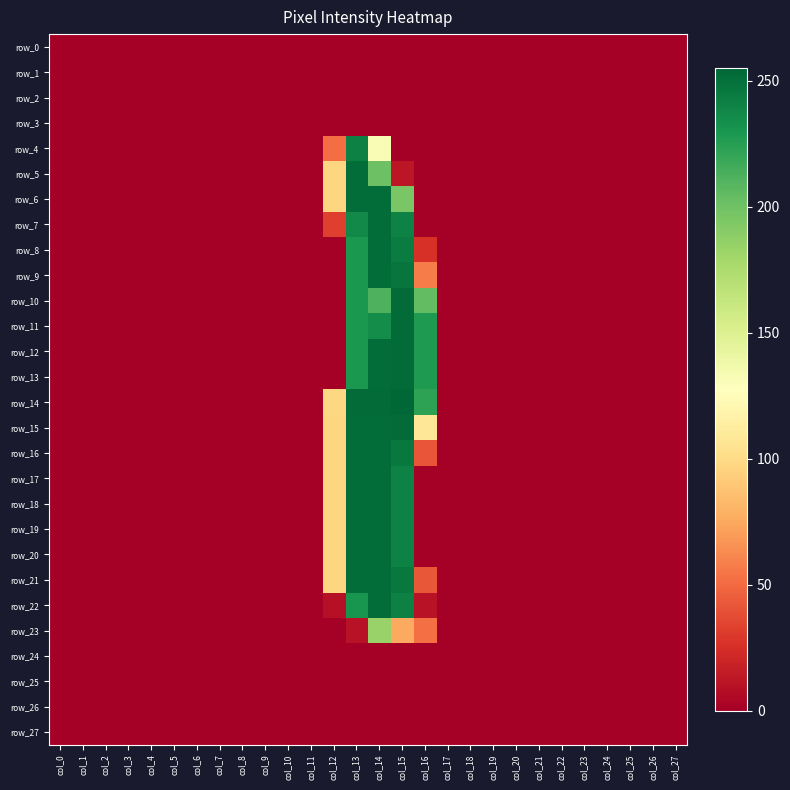

What is the sum of the row_6 values at col_13 and col_16?

252